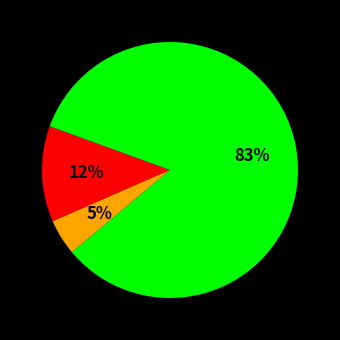

Is there a majority slice in this chart?

Yes